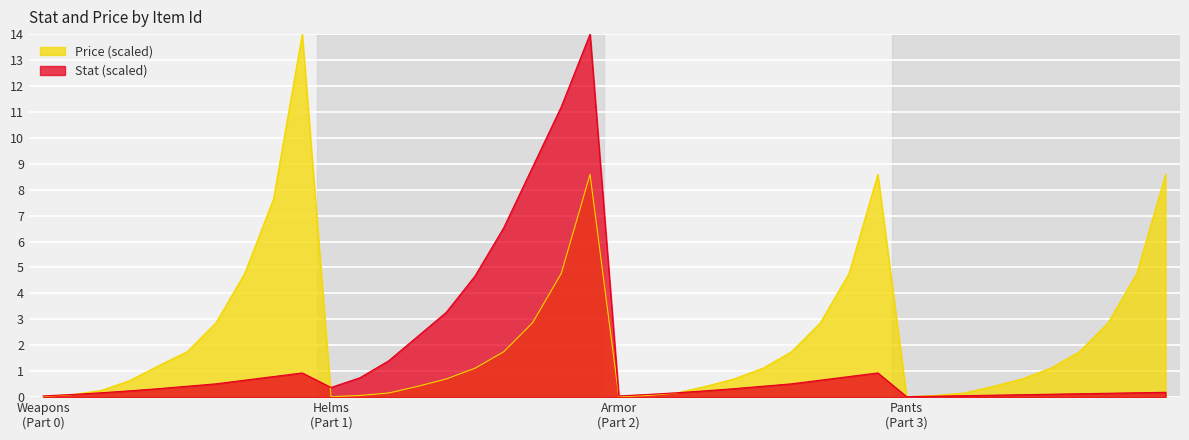

What is the difference between the Stat values at 14 and 39?

3.1